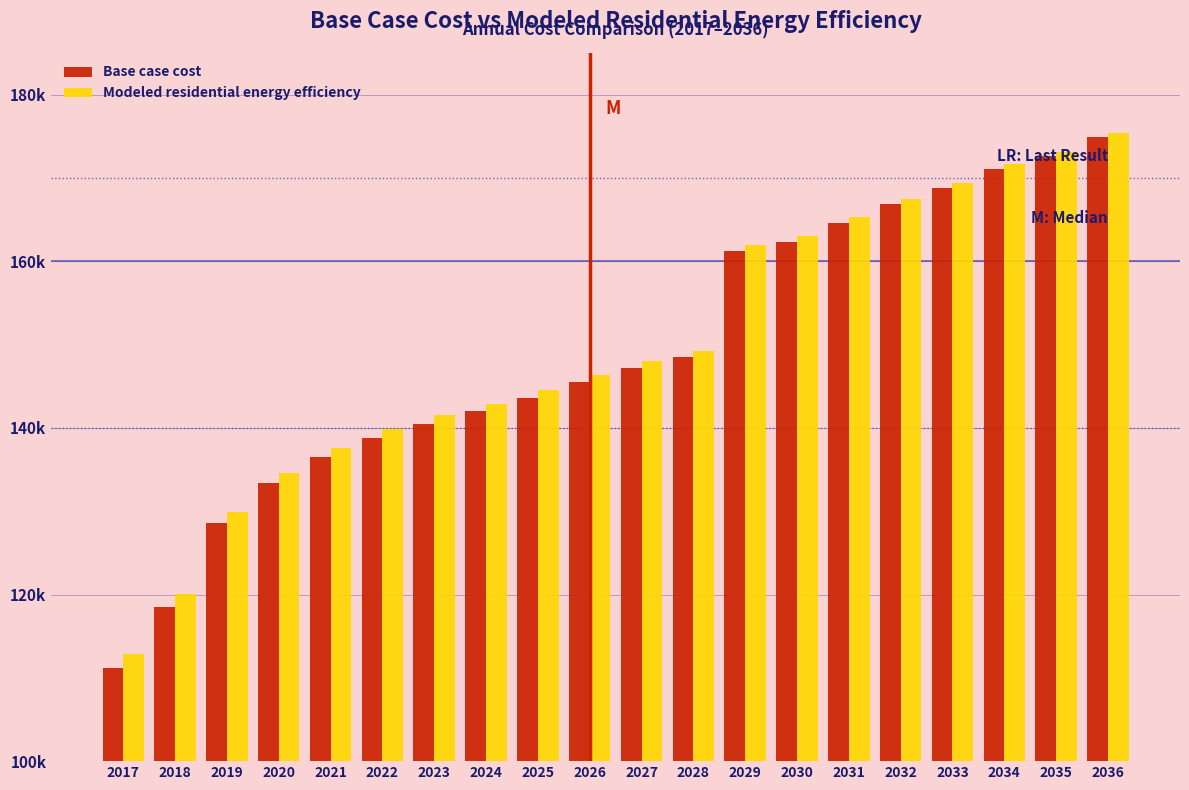

Are the bars grouped side by side (vs. stacked)?

Yes